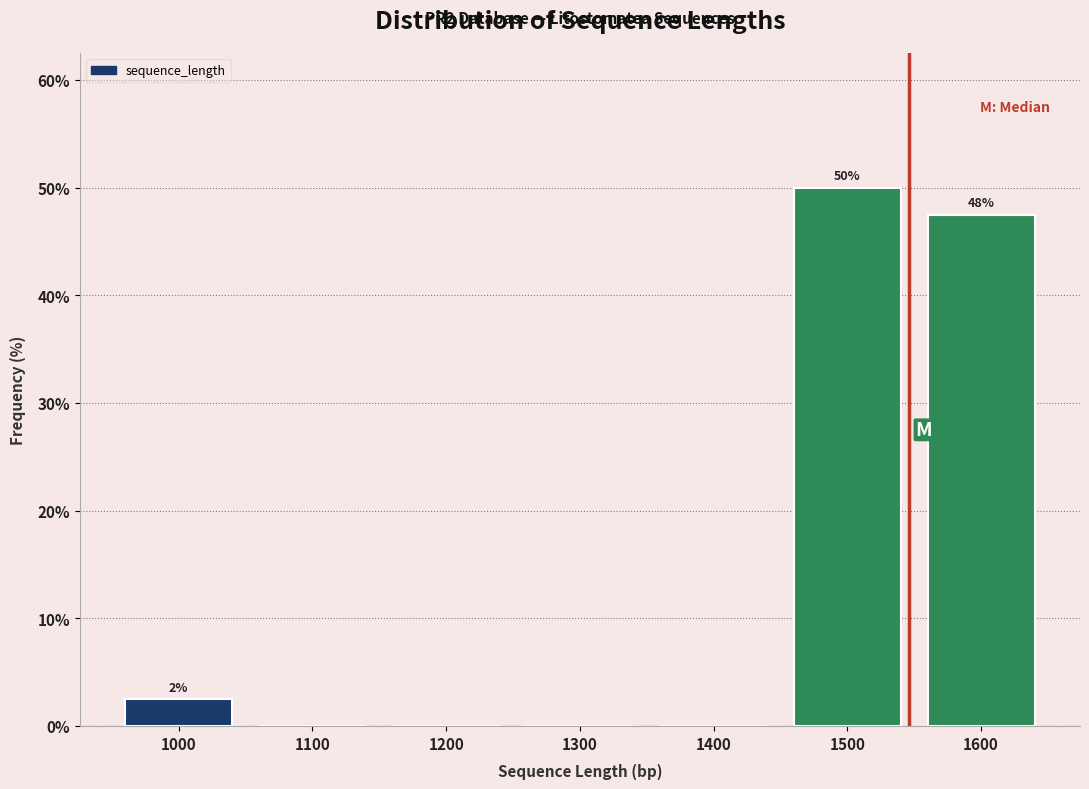

Reading left to right, what are all the values shown in this chart?

1000=2.5	1100=0.0	1200=0.0	1300=0.0	1400=0.0	1500=50.0	1600=47.5